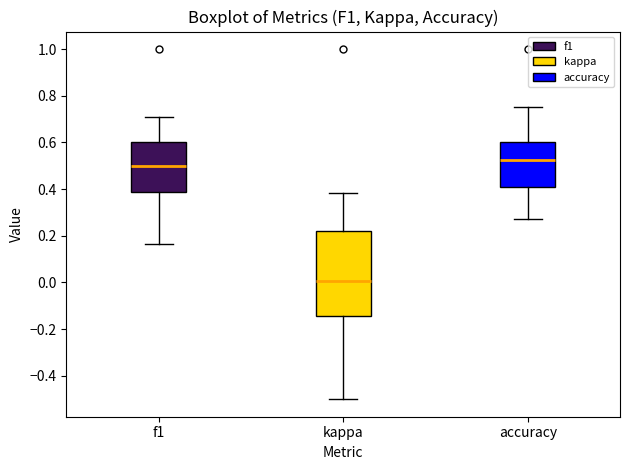

Which box is the tallest, from its lower edge to its upper edge?

kappa